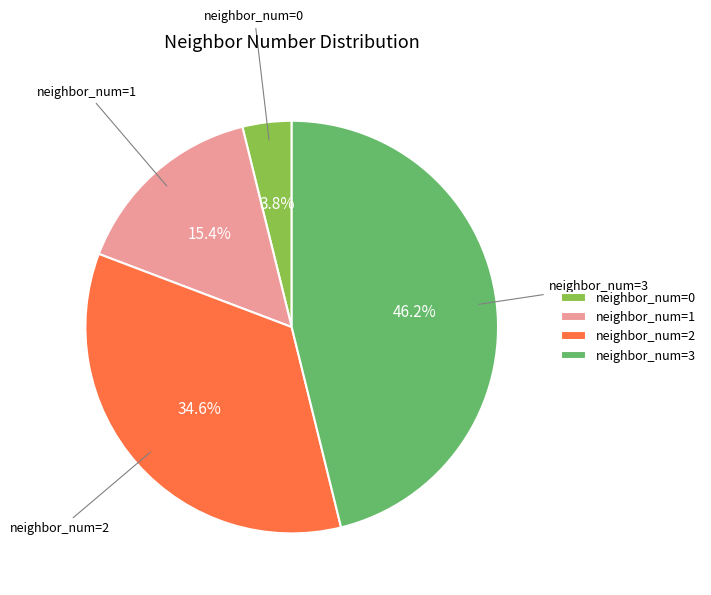

Rank the categories by value from lowest to highest.

neighbor_num=0, neighbor_num=1, neighbor_num=2, neighbor_num=3